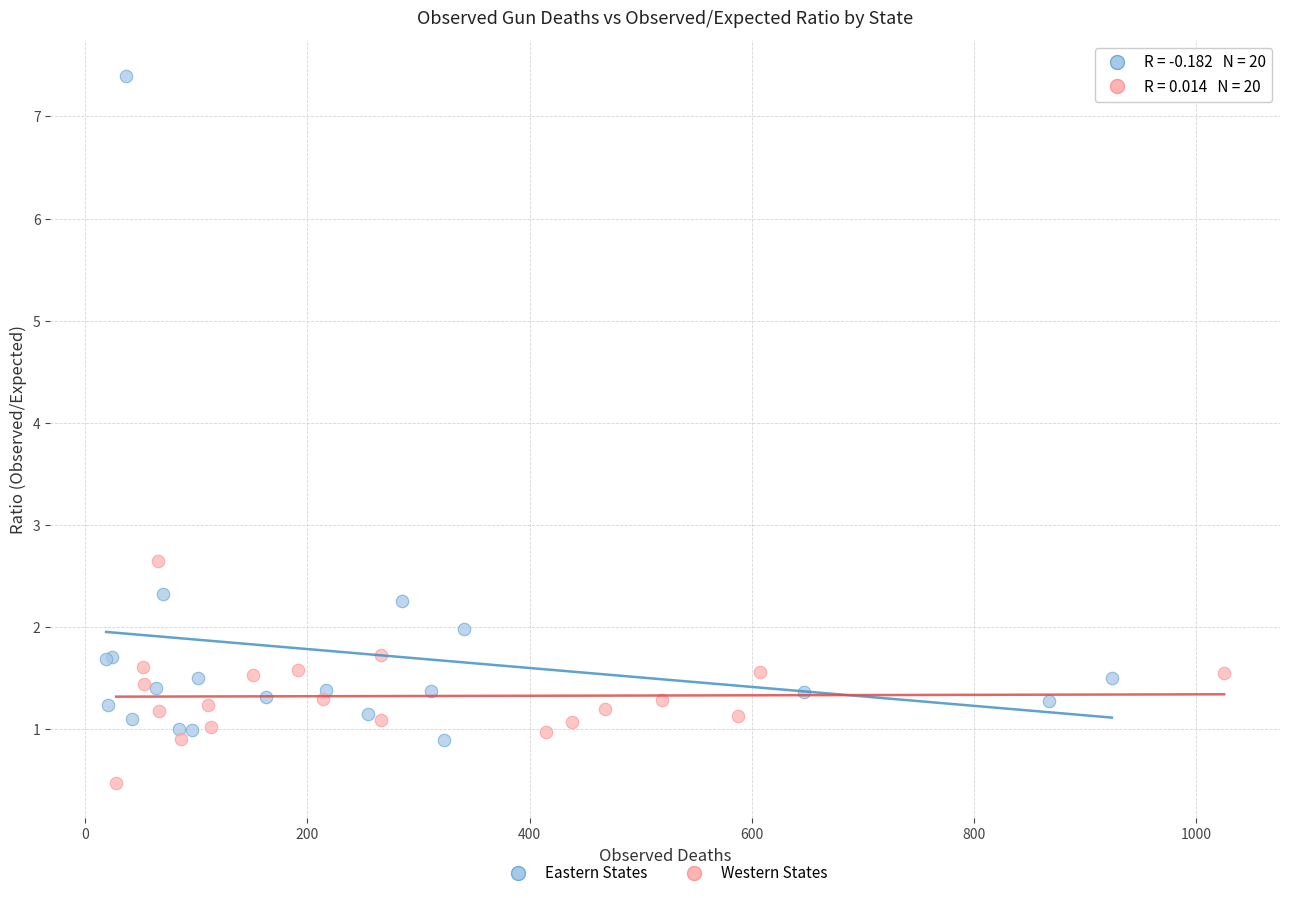

What are all the series names shown in the legend?

Eastern States, Western States